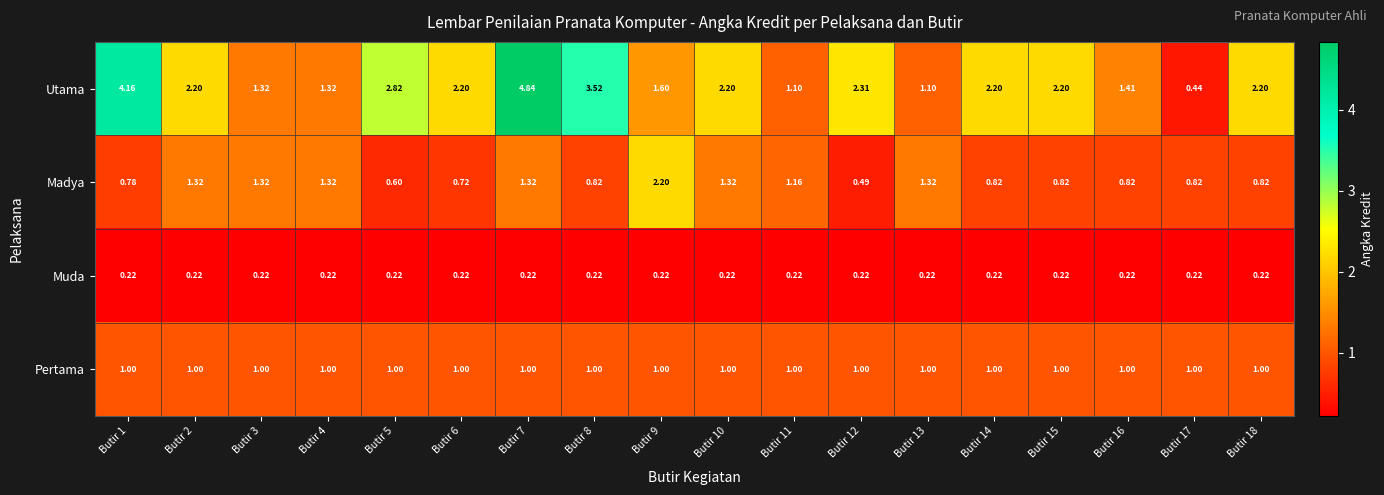

Which series has the largest range (max minus min)?

Utama